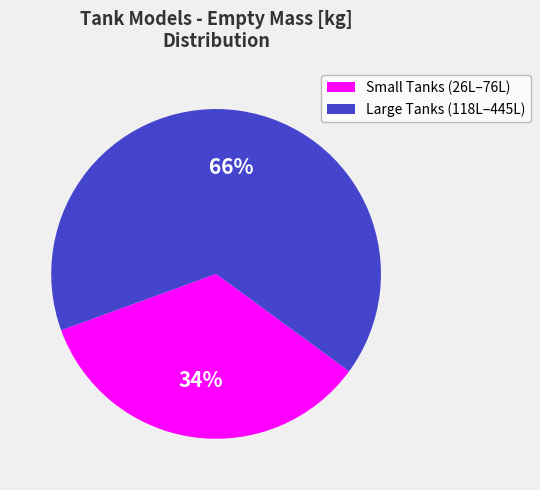

How many segments does this pie chart have?

2